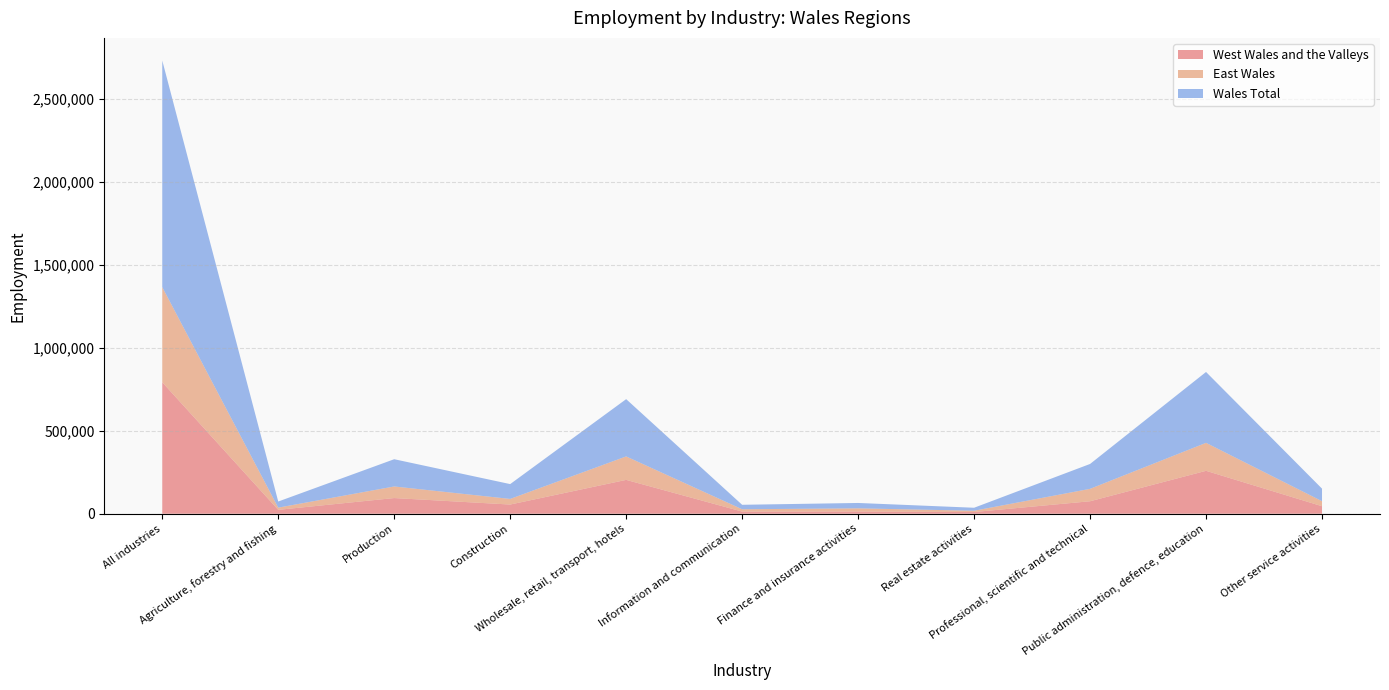

Reading right to left, list all the values displayed in this chart.

West Wales and the Valleys: 45200	258500	75100	10200	13200	12900	203900	55300	94400	23400	792000
East Wales: 30400	168500	74800	7800	19200	14000	141300	33900	69800	13300	573100
Wales Total: 75500	427000	149900	18000	32400	26900	345100	89300	164200	36800	1365100